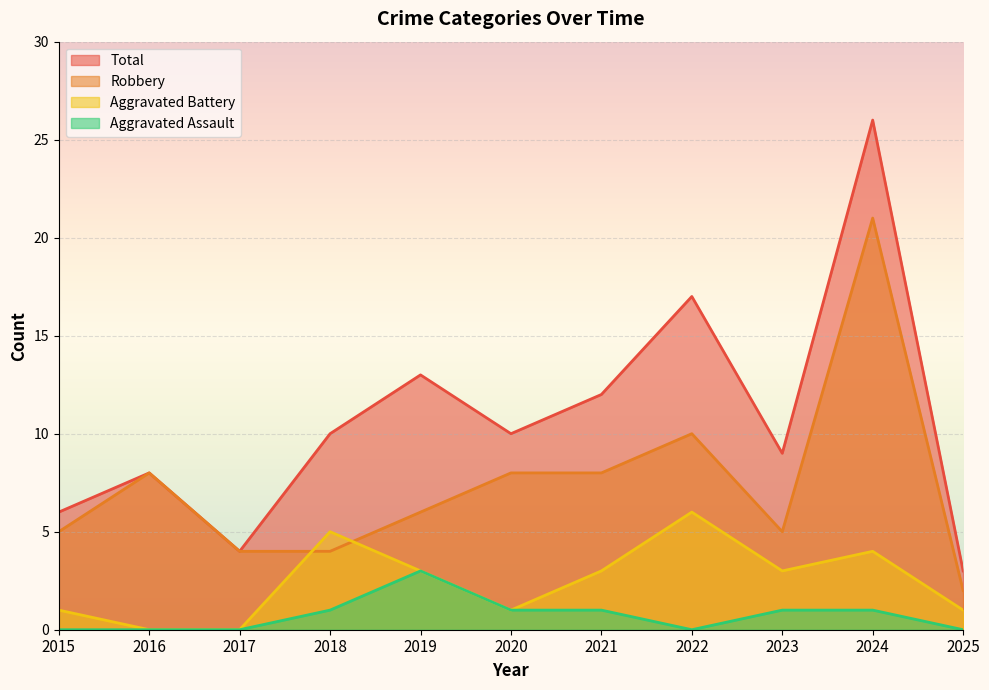

Count the number of data series in this chart.

4